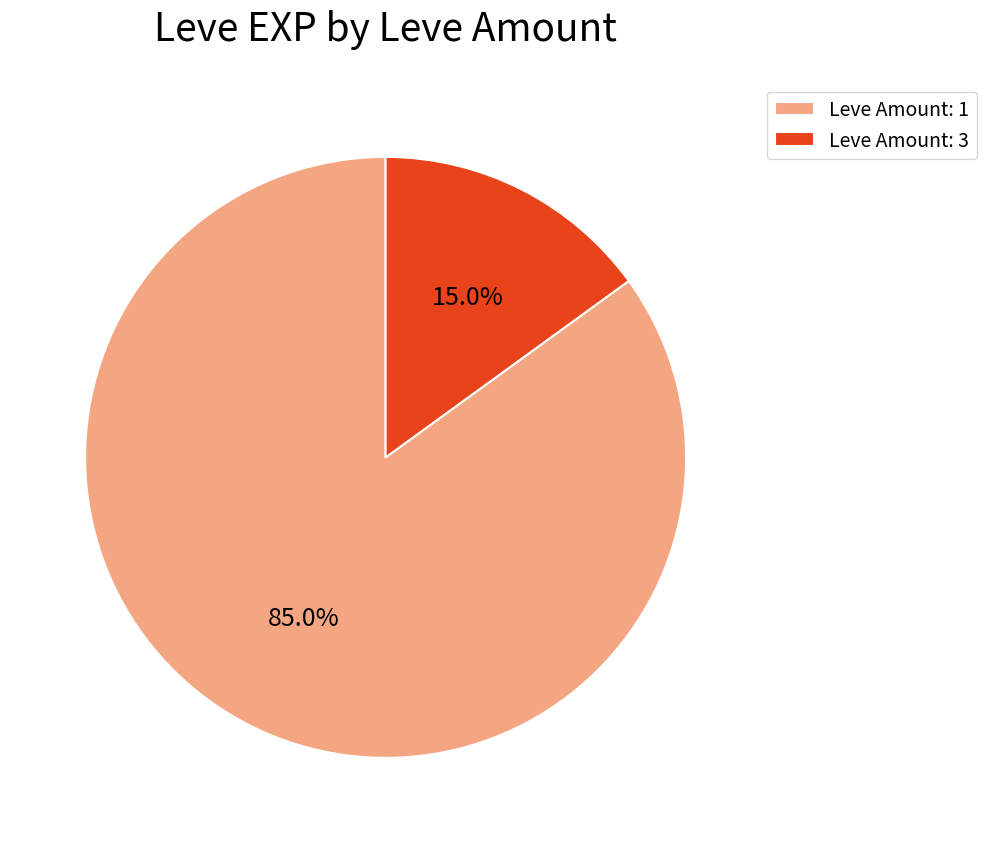

What percentage do Leve Amount: 1 and Leve Amount: 3 together represent?

100.0%